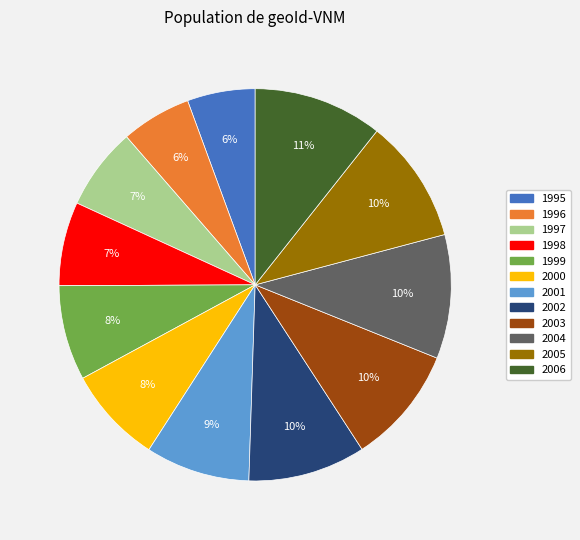

What percentage is the 1998 slice, to the nearest percent?

7%